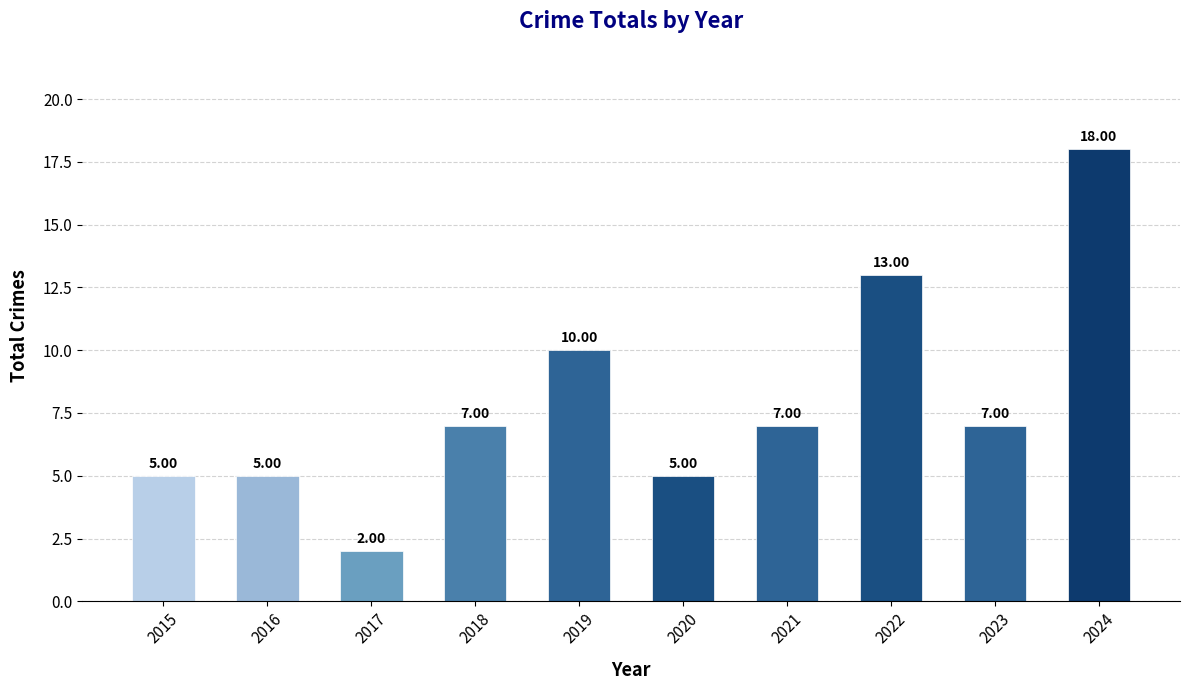

What is the change in value from 2015 to 2021?

+2